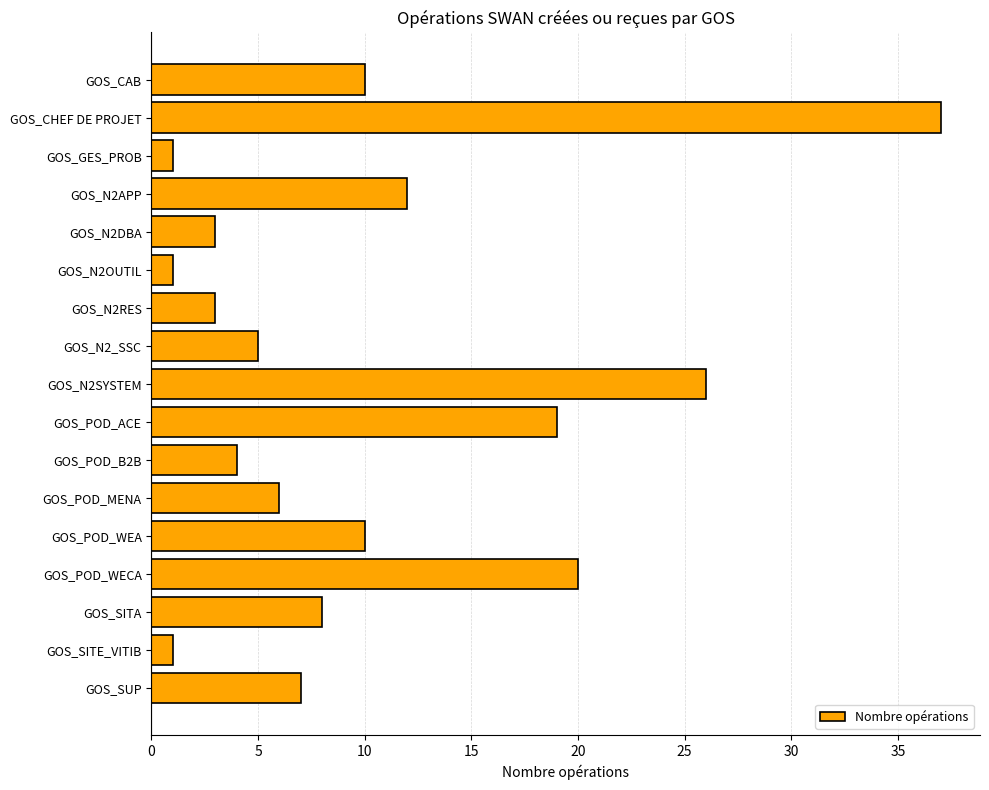

What is the label of the 6th bar from the bottom?

GOS_POD_MENA